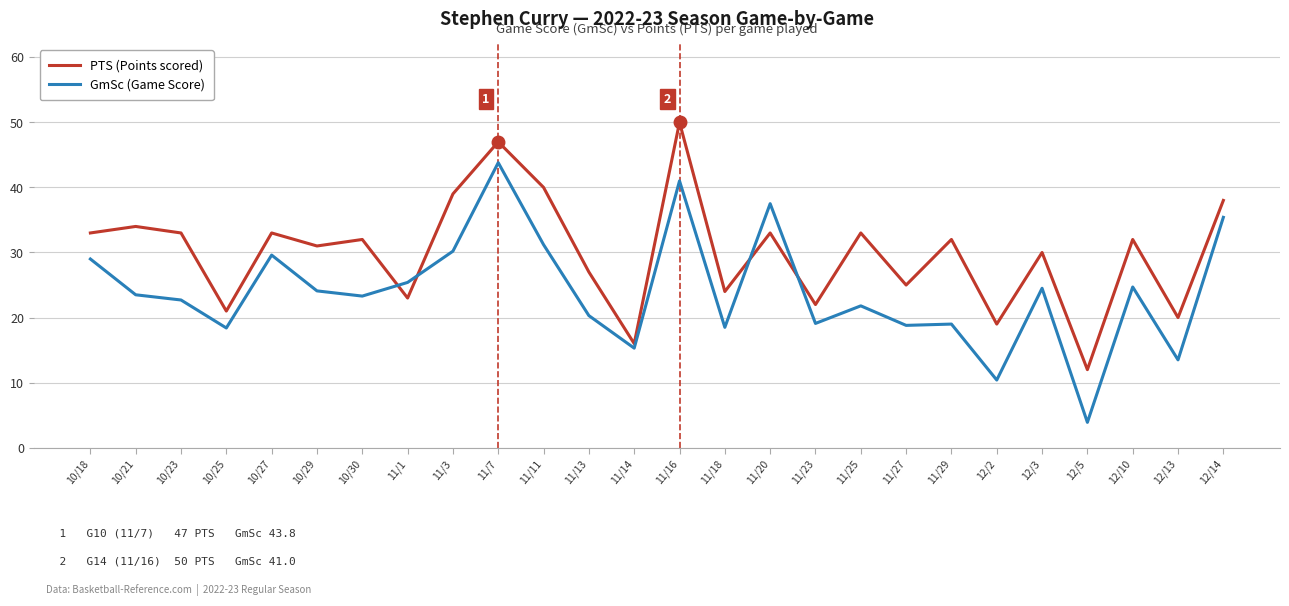

At which label is PTS (Points scored) closest to 31?

10/29